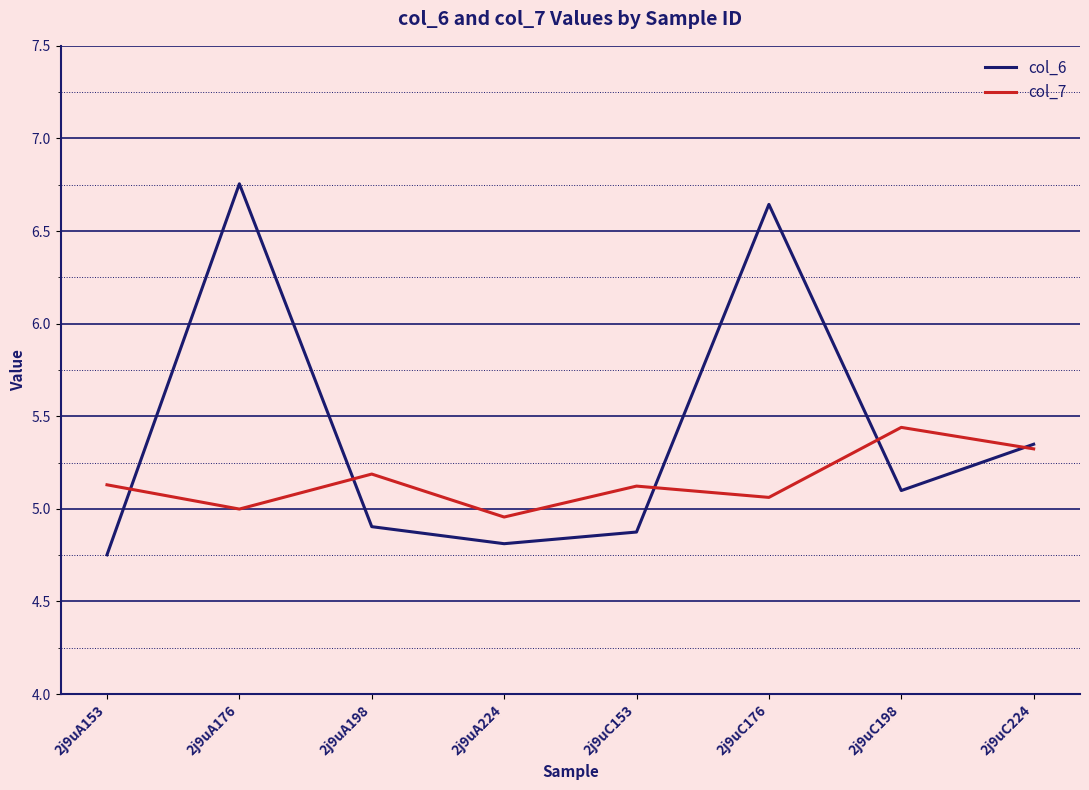

Is it true that col_7 equals 7.6 at 2j9uC198?

False